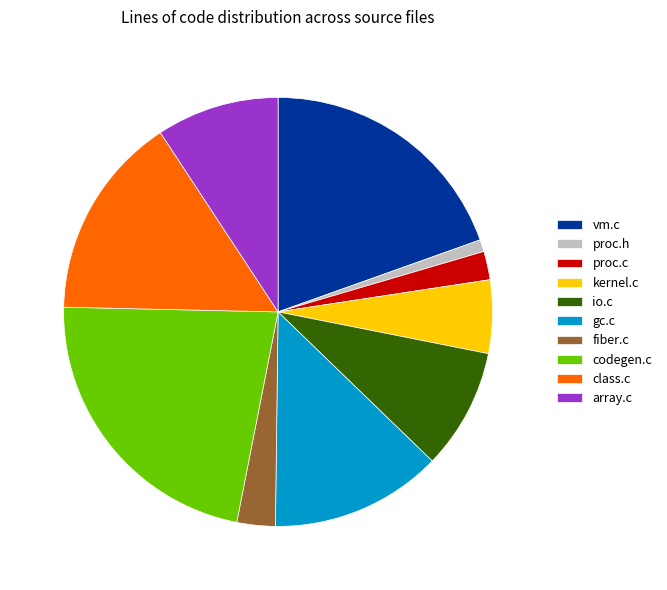

Count the number of slices in the pie.

10